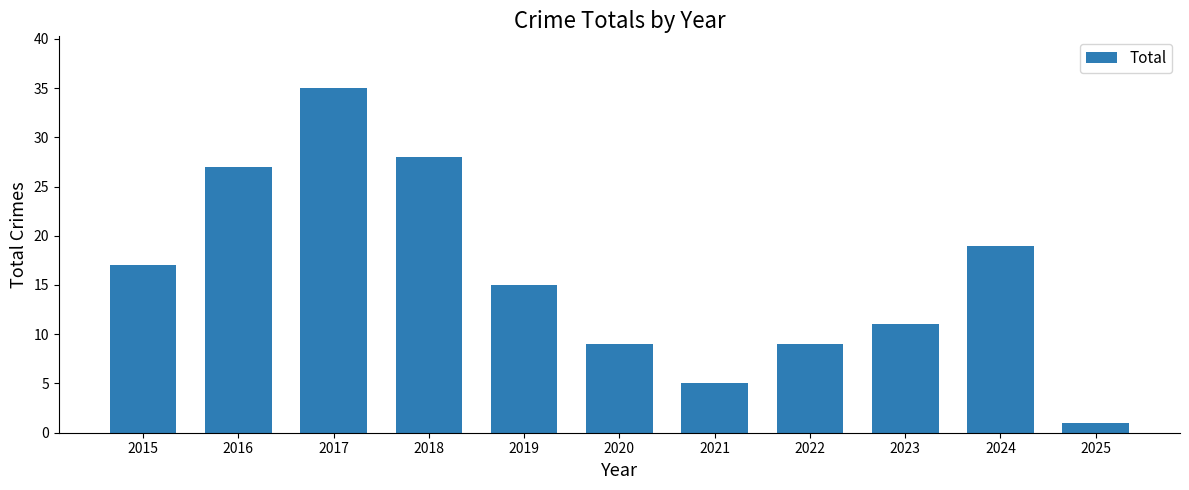

How many data points does each series have?

11